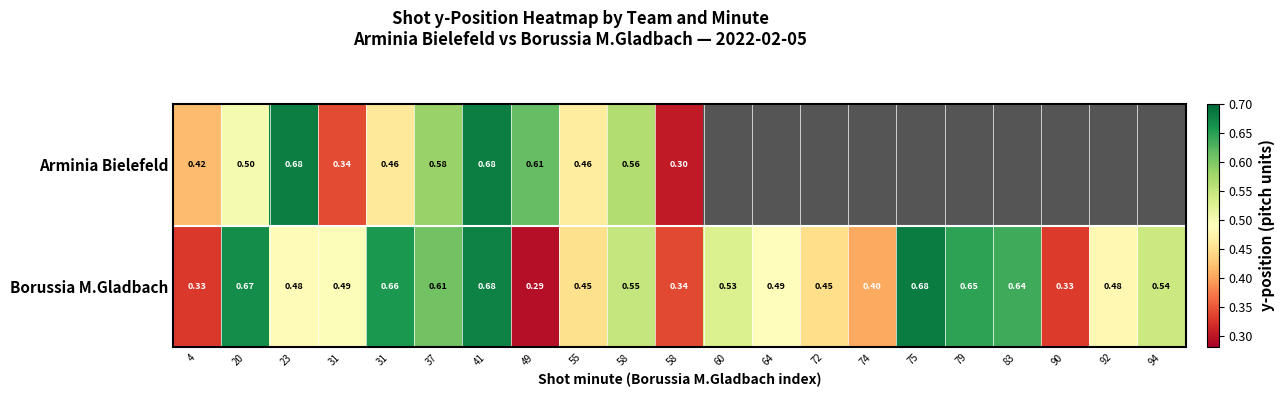

What is the approximate value of Arminia Bielefeld at 41?

0.7